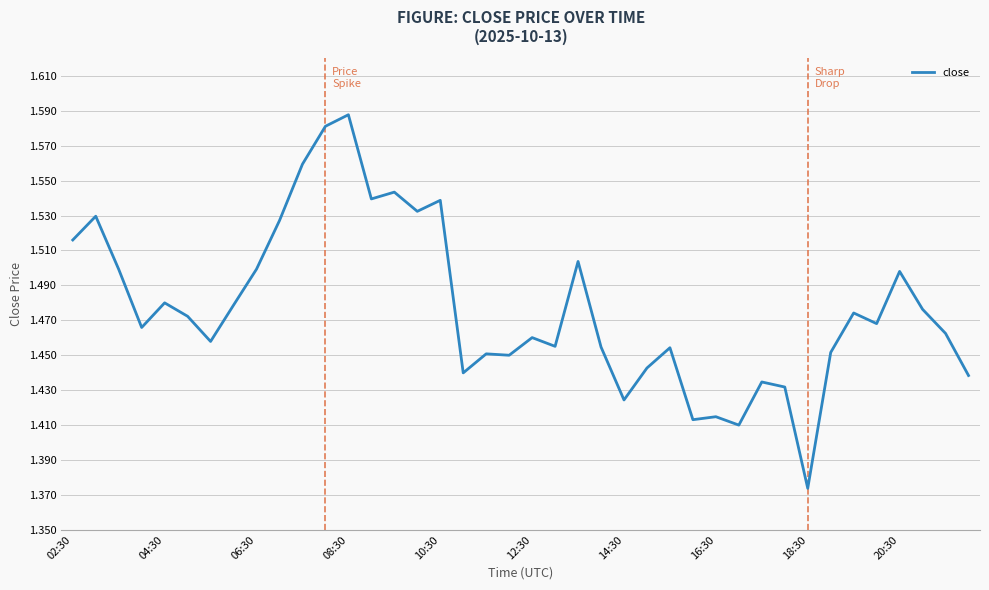

Is this an area chart (filled region under the line)?

No